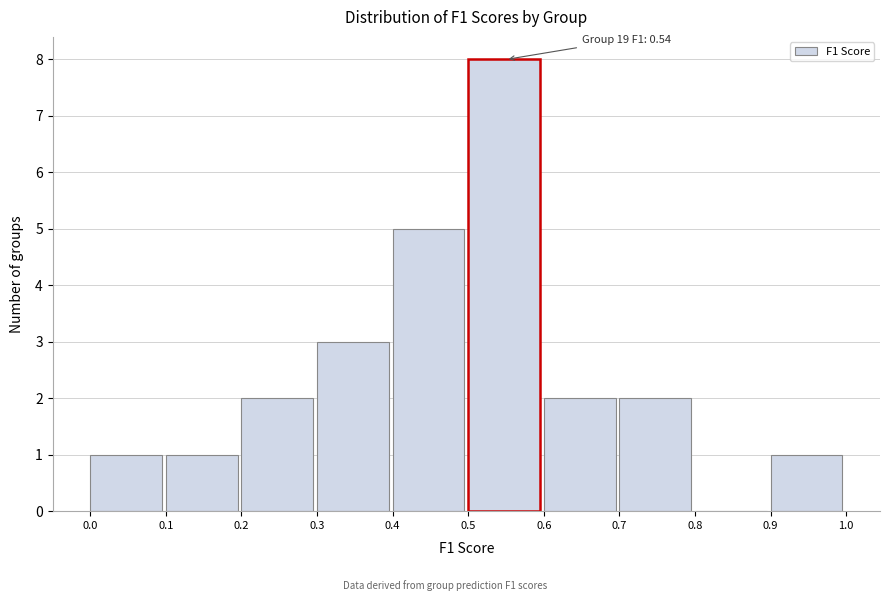

Which range on the x-axis has the tallest bar?

0.5 to 0.6